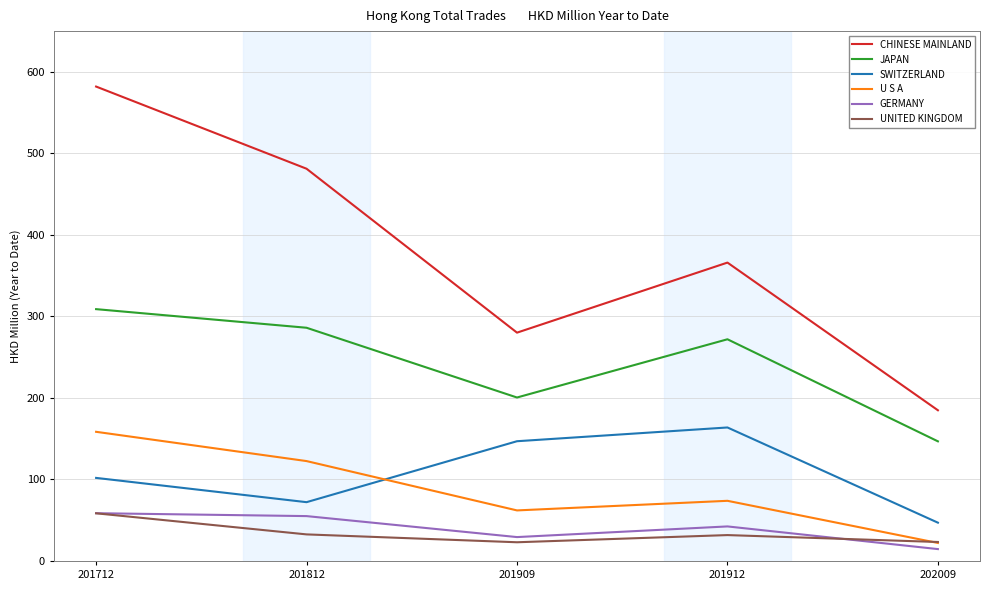

List the labels in order of JAPAN value, largest first.

201712, 201812, 201912, 201909, 202009